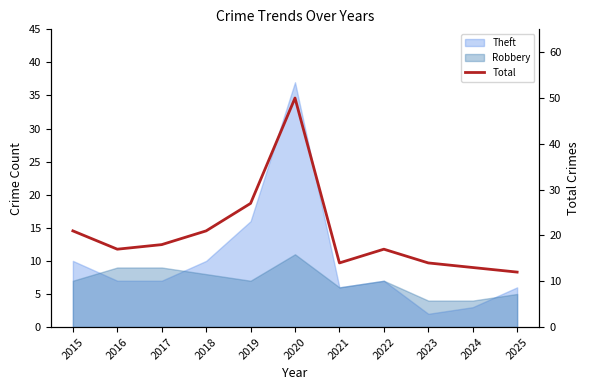

What is the smallest value displayed?

12